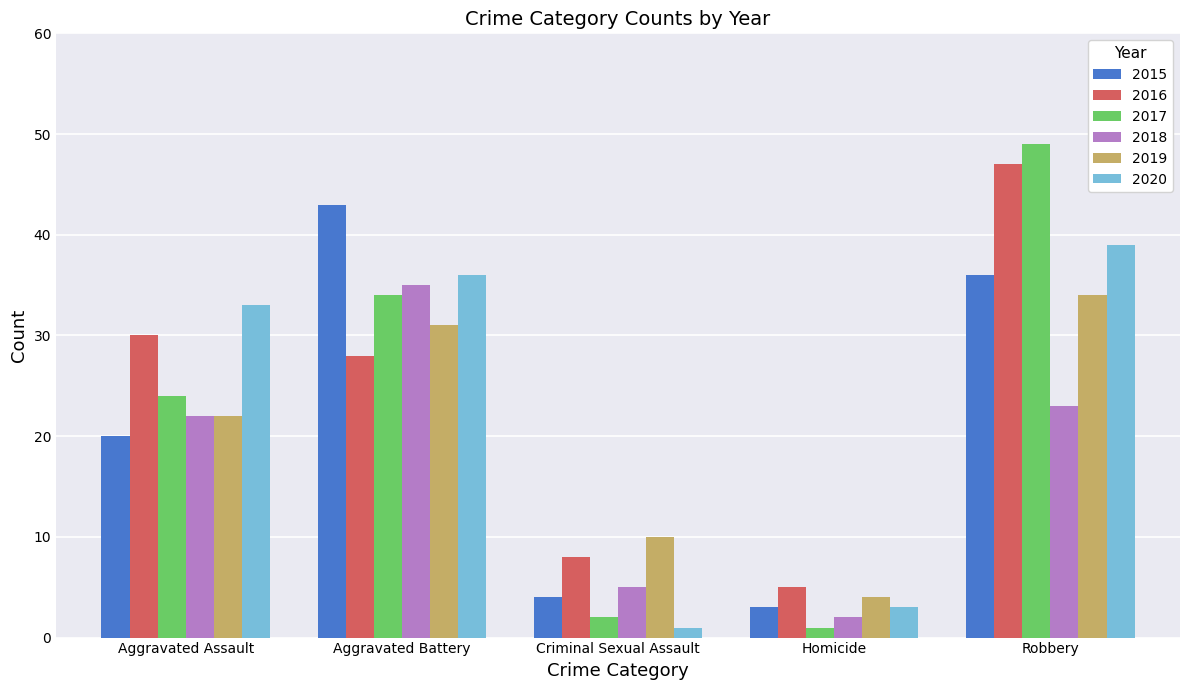

At how many categories does at least one series exceed 42?

2